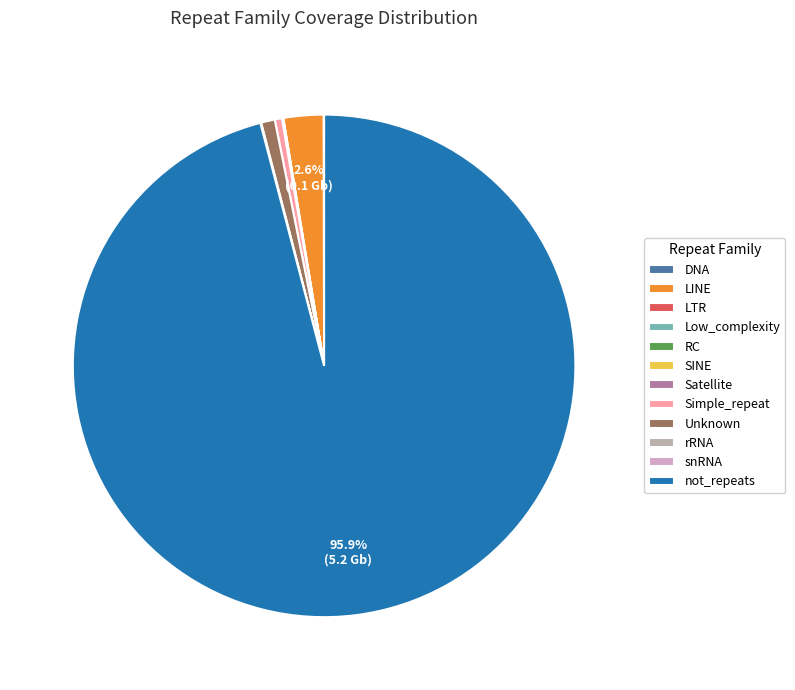

What is the change in value from DNA to snRNA?

-1763543